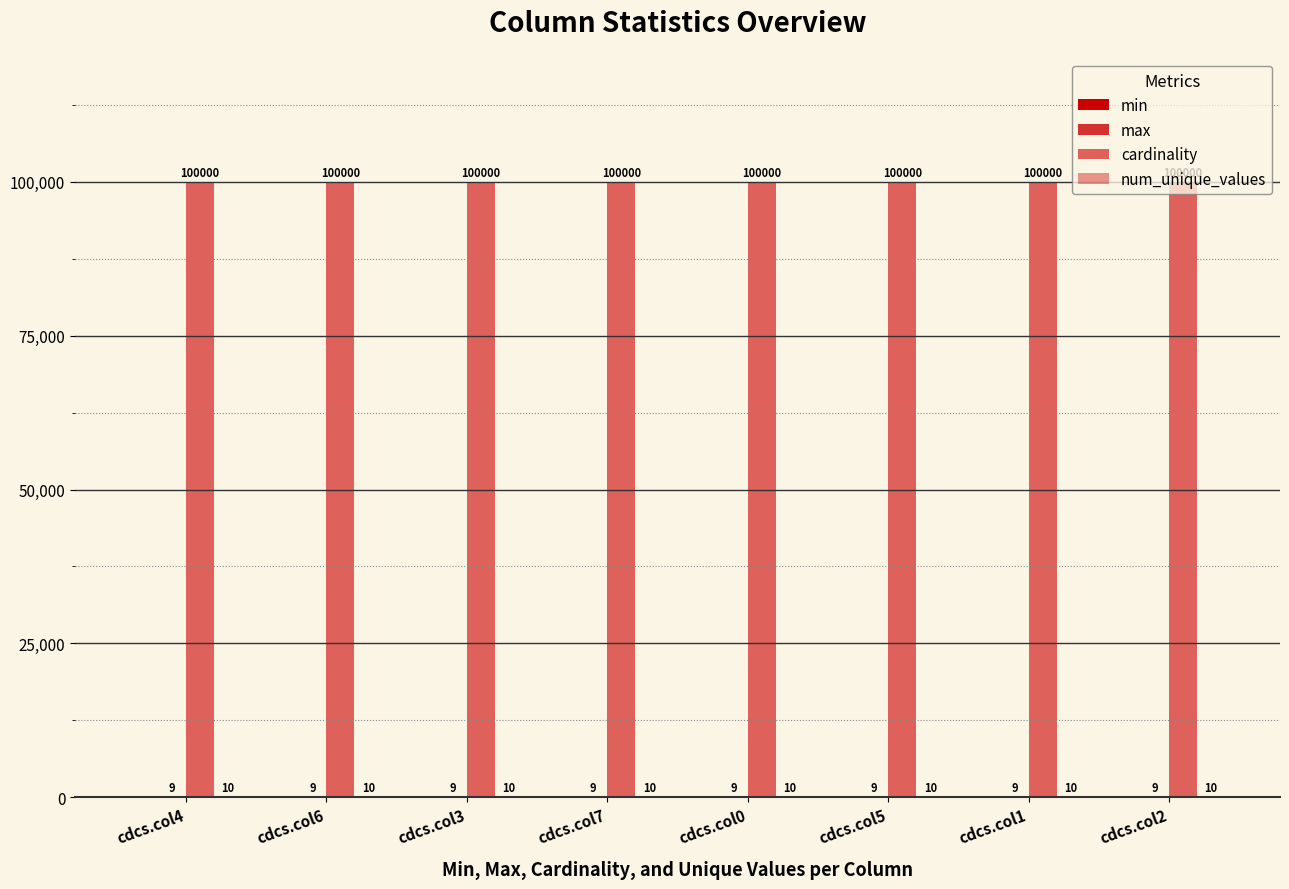

Are the bars grouped side by side (vs. stacked)?

Yes